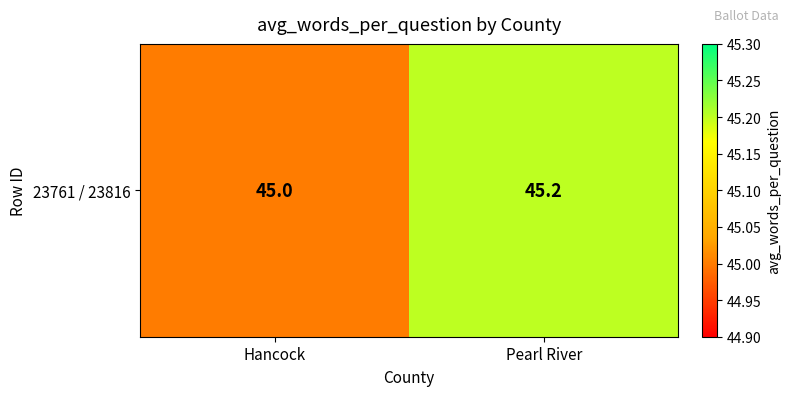

Reading left to right, what are all the values shown in this chart?

Hancock=45.0	Pearl River=45.2